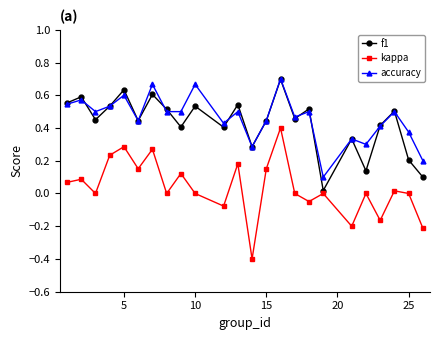

True or false: accuracy has more than 2 interior local peaks.

True